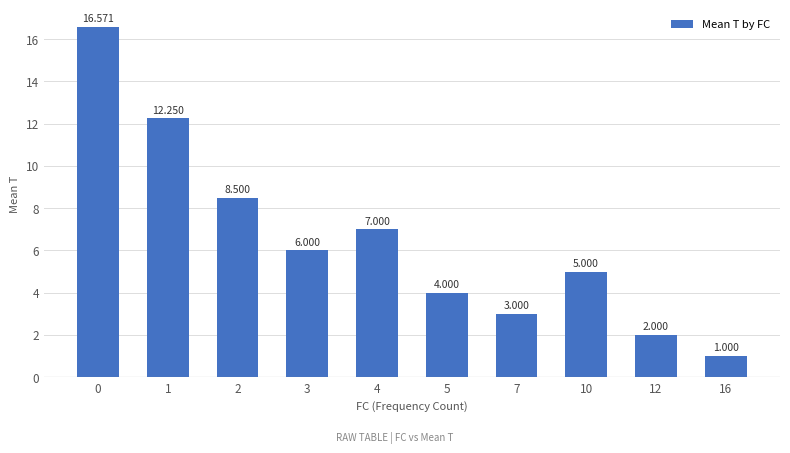

Rank the categories by value from lowest to highest.

16, 12, 7, 5, 10, 3, 4, 2, 1, 0